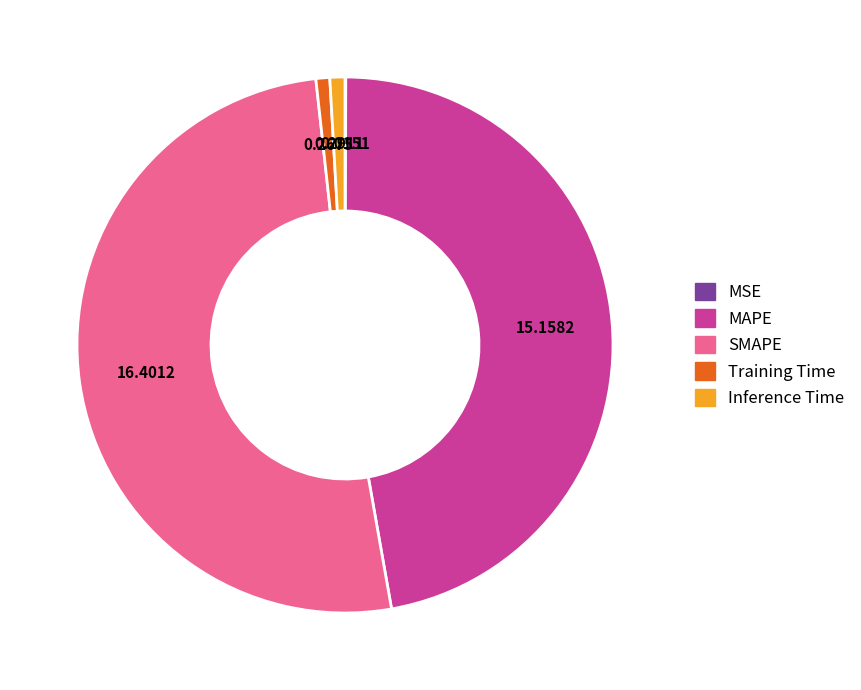

Is the sum of Training Time and Inference Time greater than half?

No